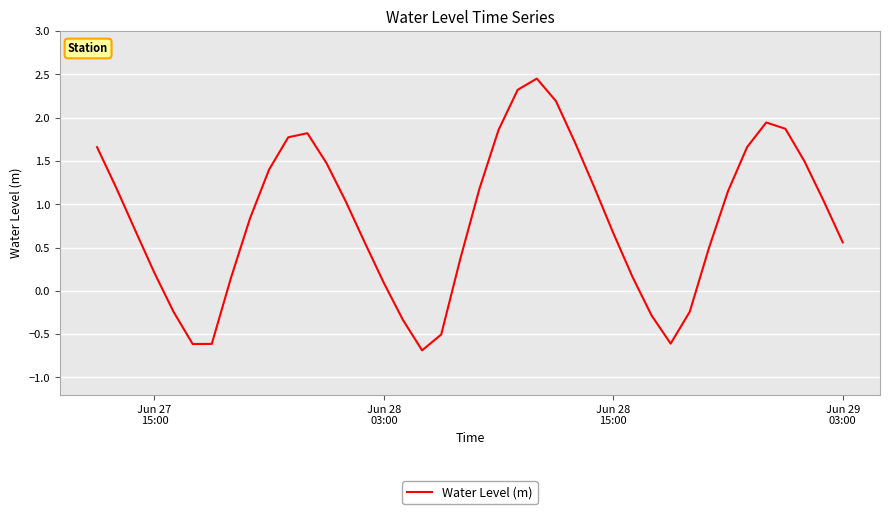

What is the difference between the maximum and minimum values?

3.1